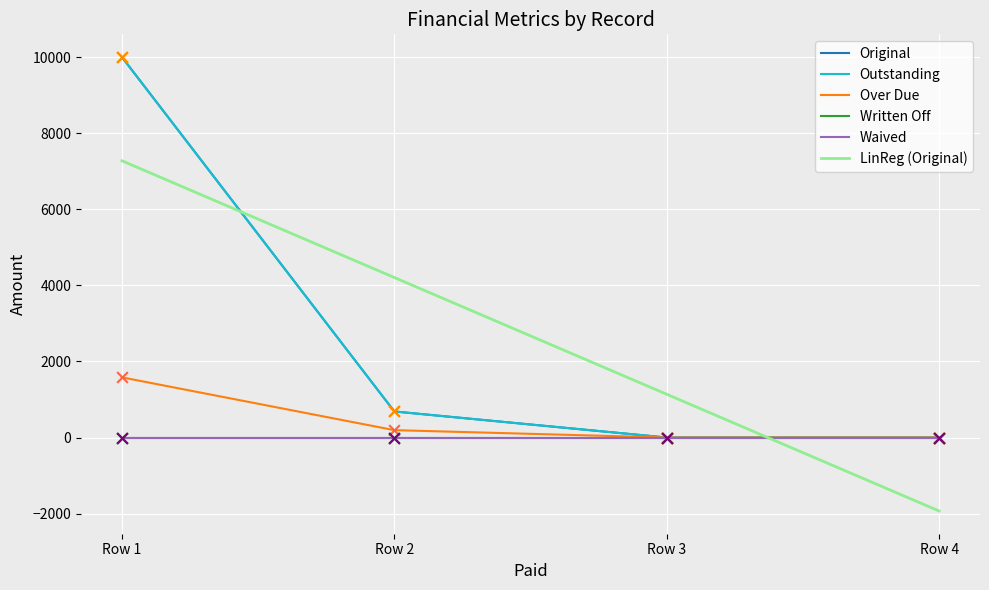

Is this an area chart (filled region under the line)?

No